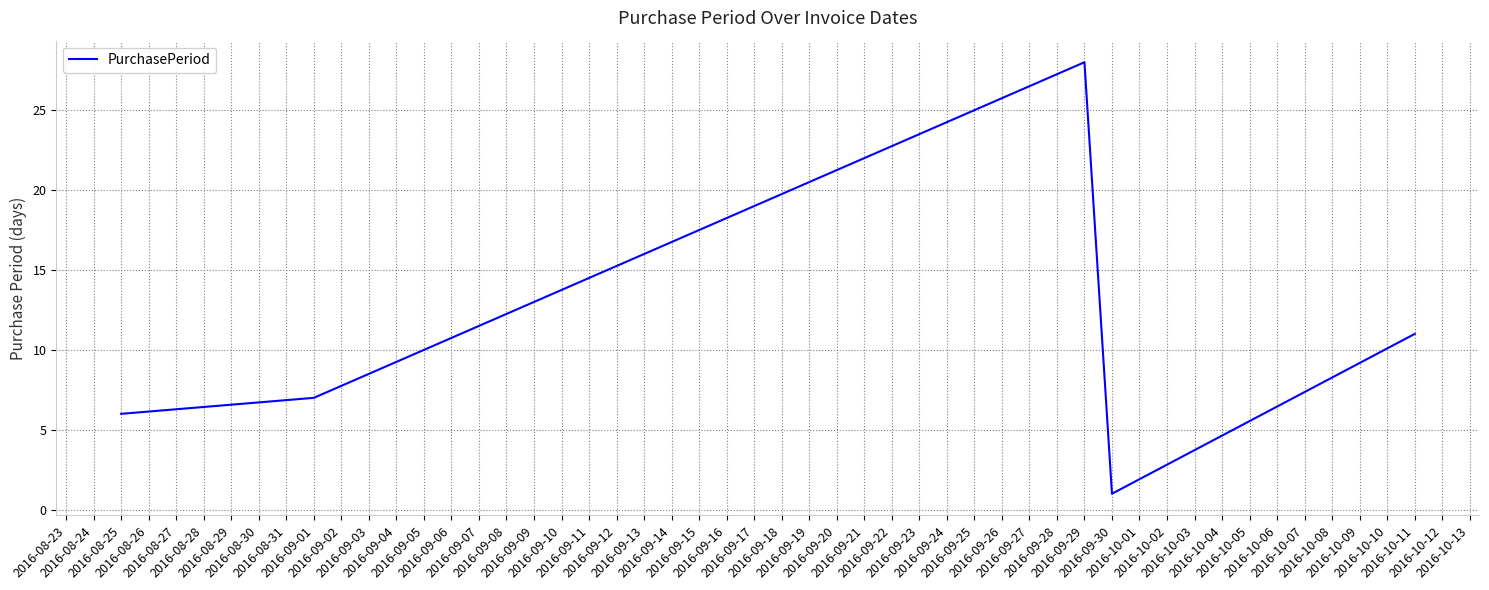

What is the difference between the maximum and minimum values?

27